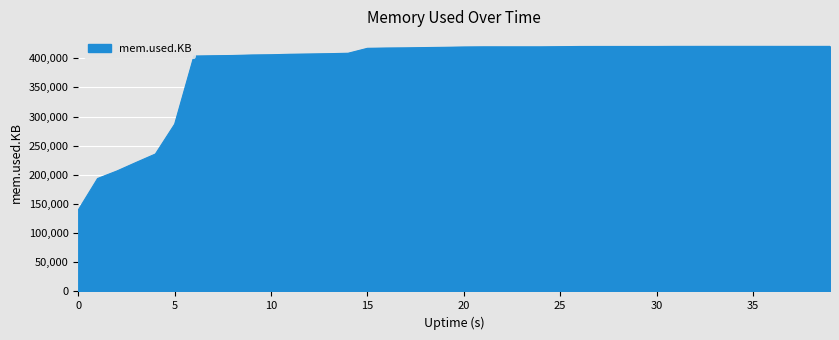

Is it true that the value at 20 is 750154?

False